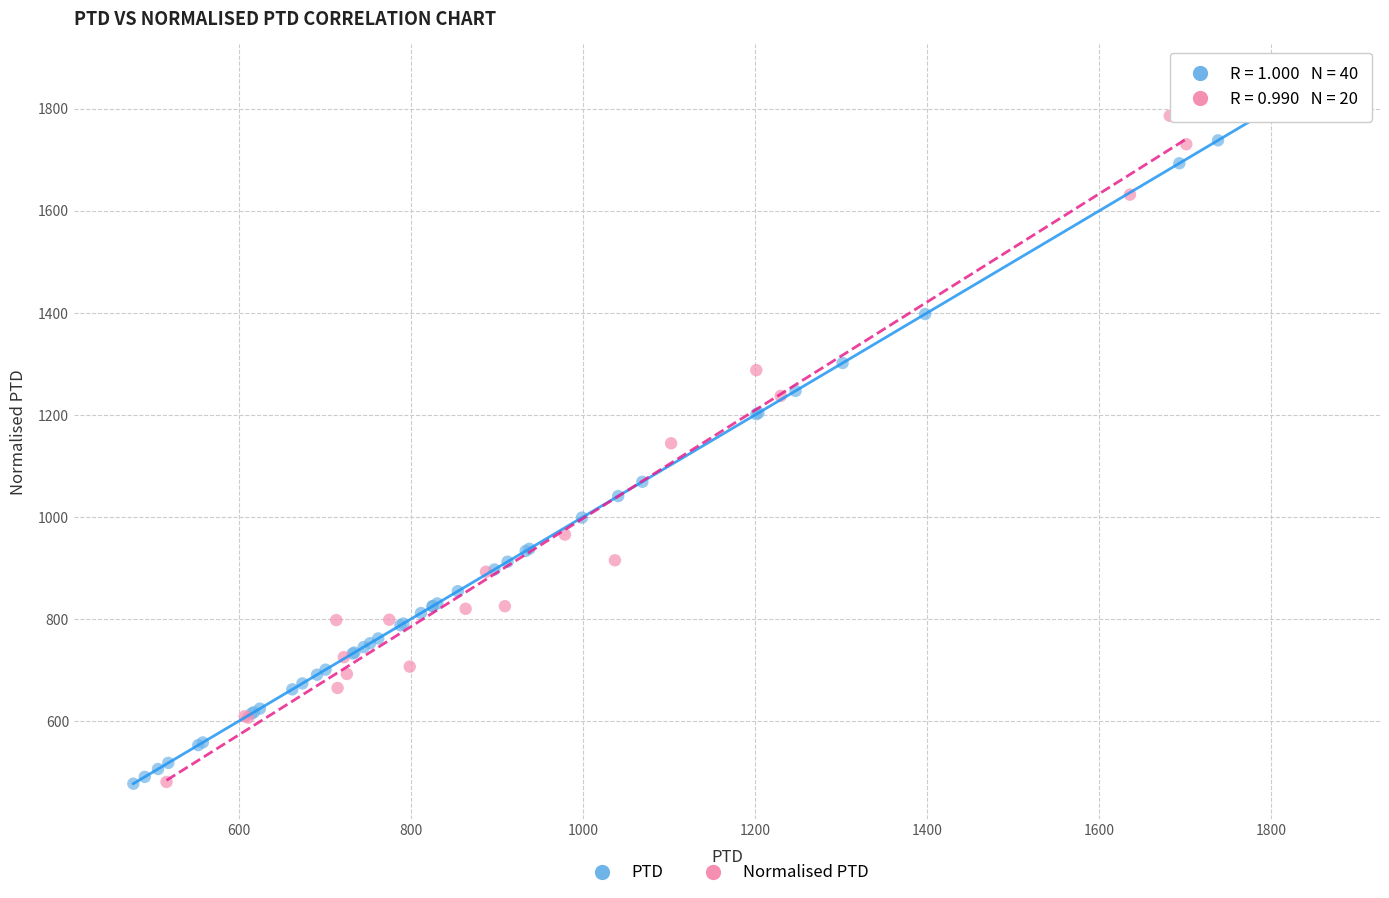

Which series reaches the maximum Y coordinate?

PTD